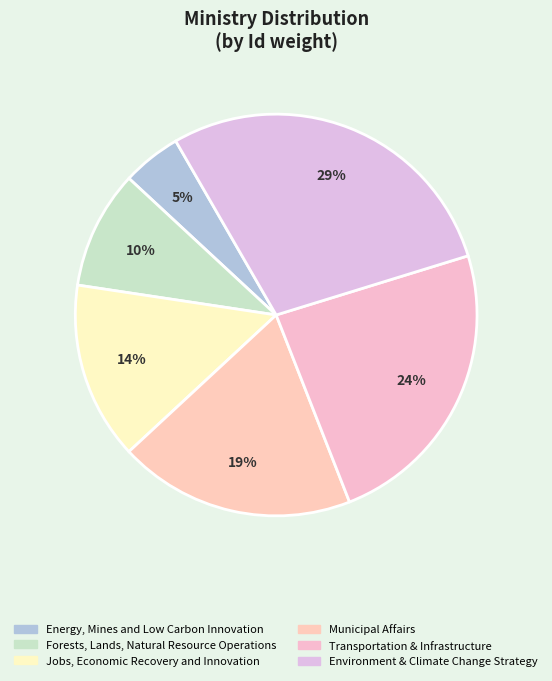

Does any single category account for the majority?

No